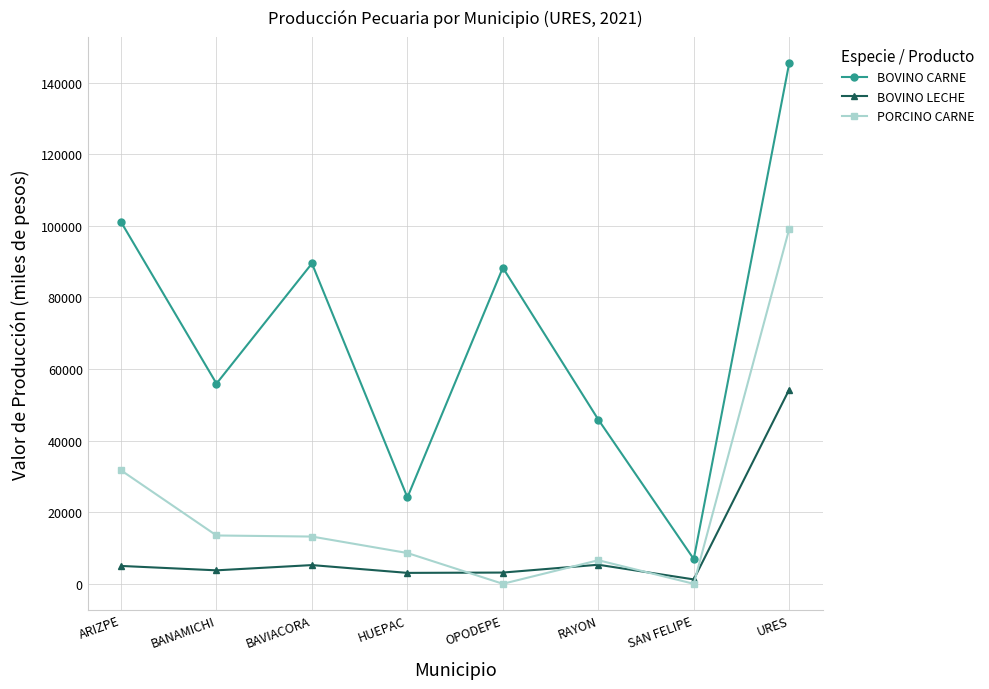

Which series has the largest total across all categories?

BOVINO CARNE